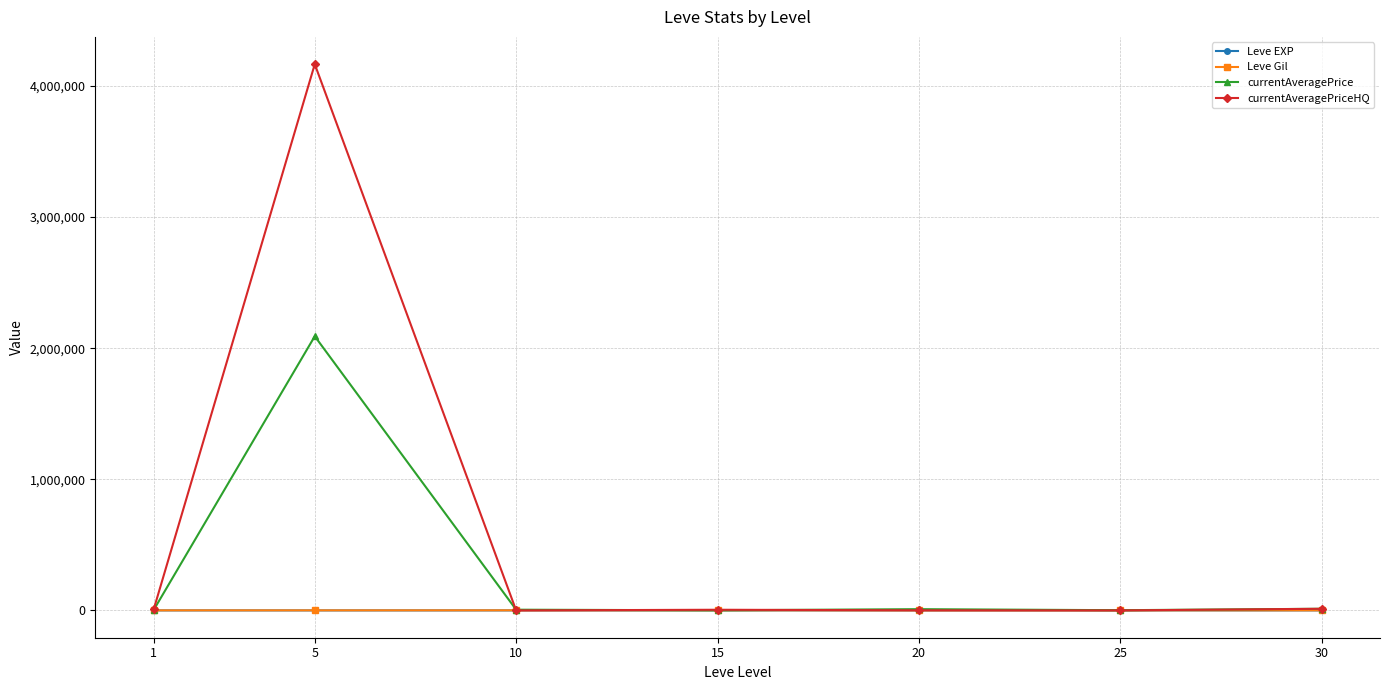

Which series has the largest range (max minus min)?

currentAveragePriceHQ